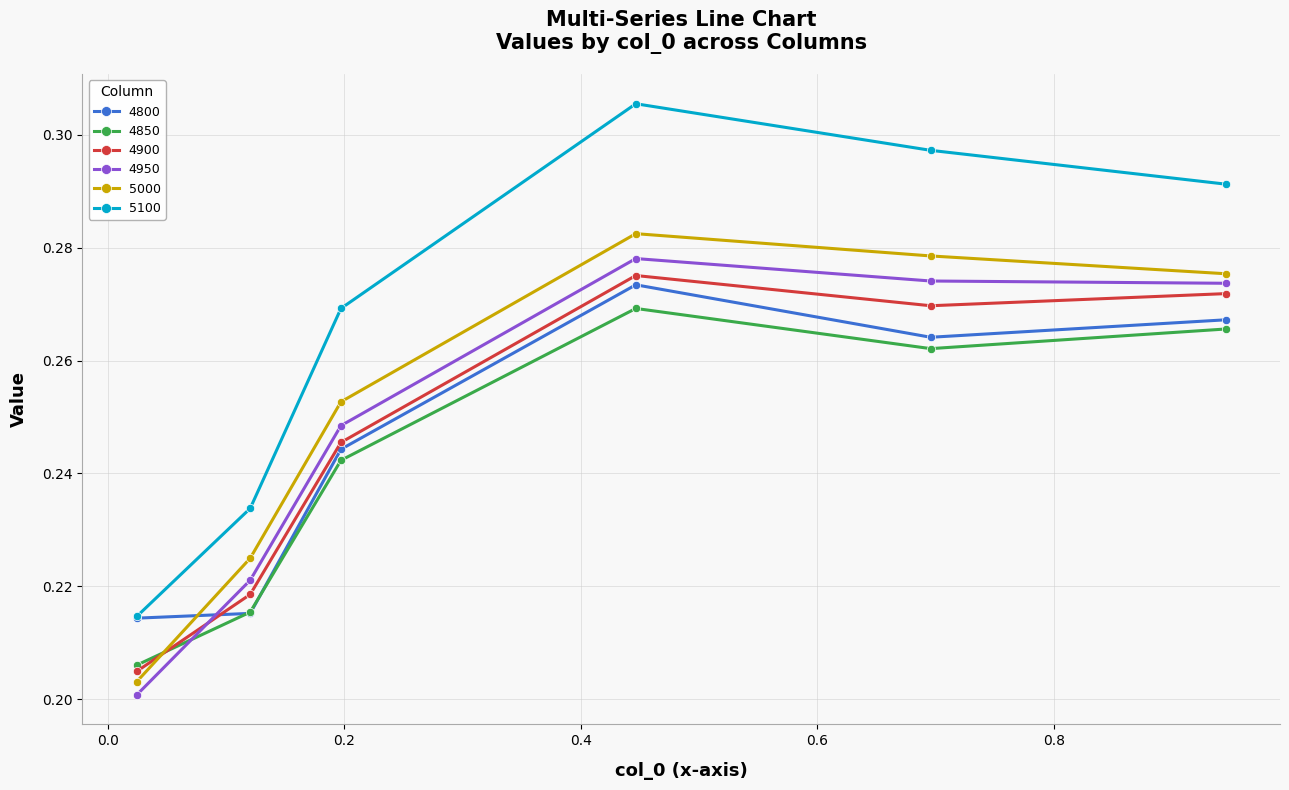

Which series has the widest spread of values?

5100